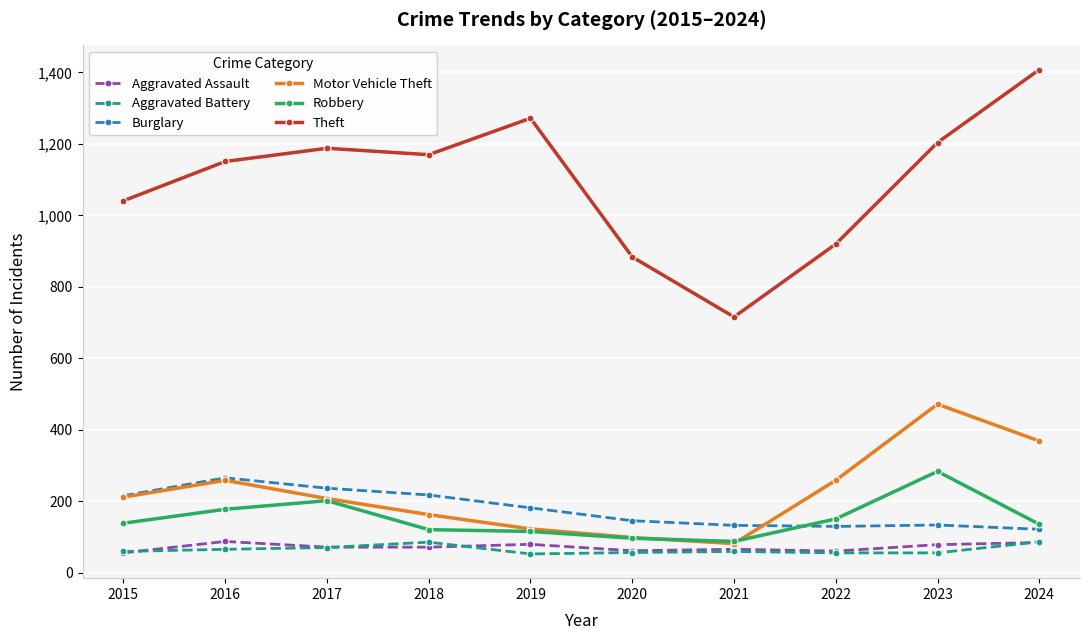

What is the value of the Burglary point at the 3rd from the left?

237